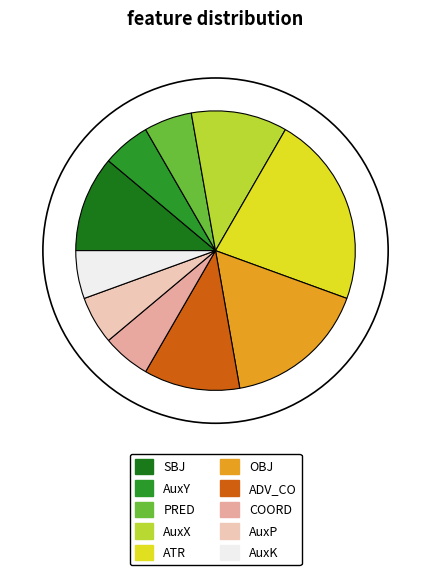

Is it true that AuxP is 6% of the pie?

True